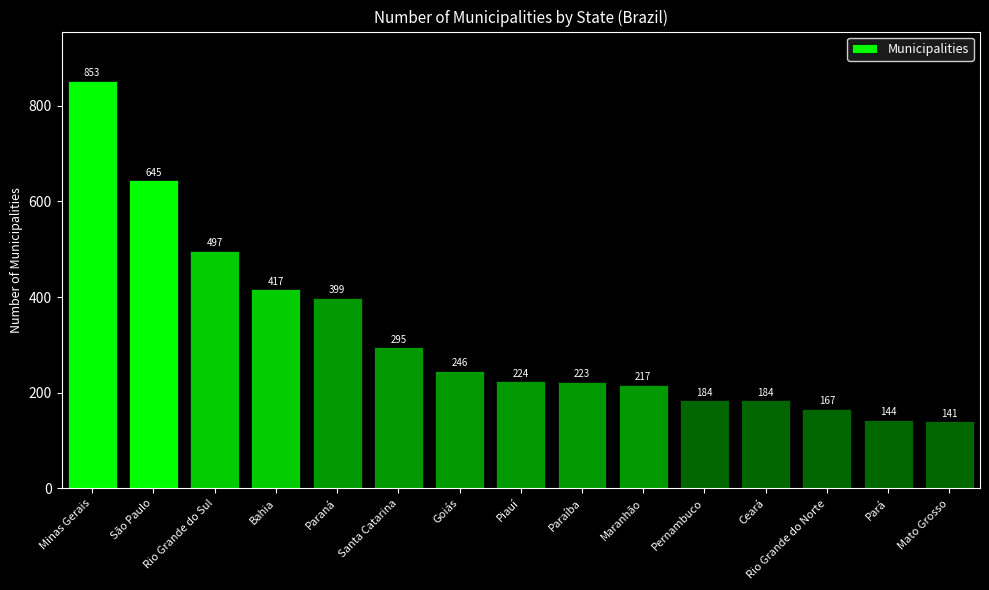

What is the ratio of the value at Rio Grande do Norte to the value at Bahia?

0.4